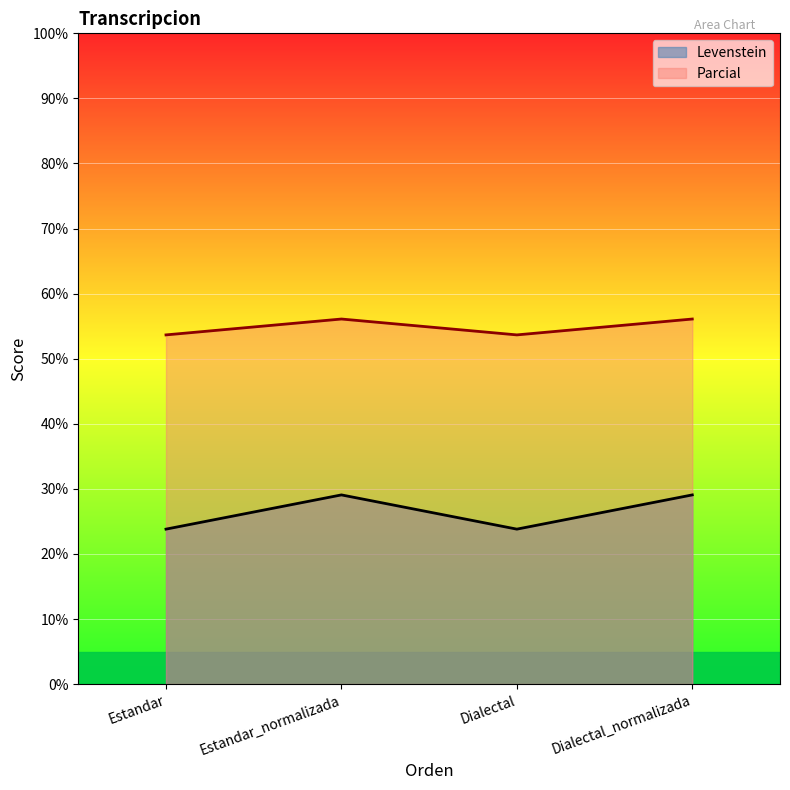

What is the maximum value shown in the chart?

56.1